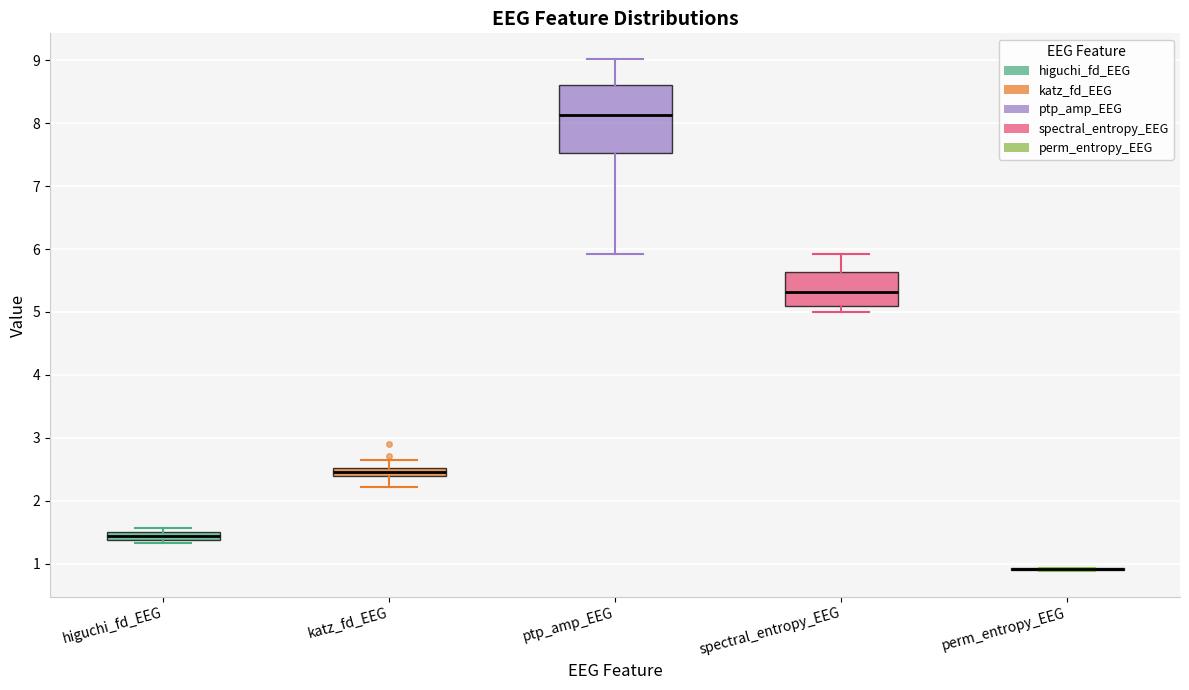

Where is the lower edge of the box for ptp_amp_EEG on the y-axis? The values are not printed on the chart, so give them approximately, as read against the axis.

7.5